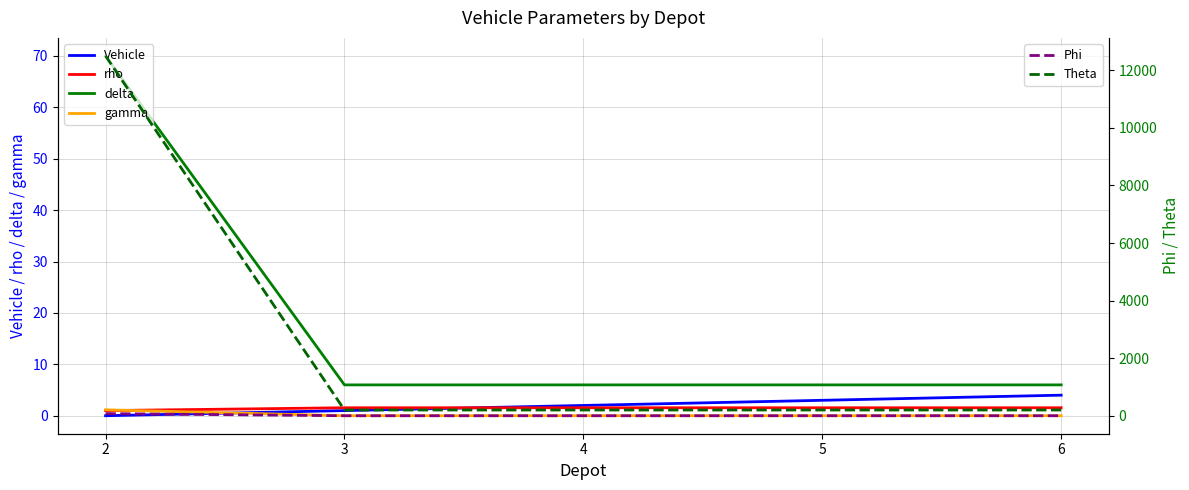

List the series in order of their peak value, lowest first.

gamma, rho, Vehicle, delta, Phi, Theta